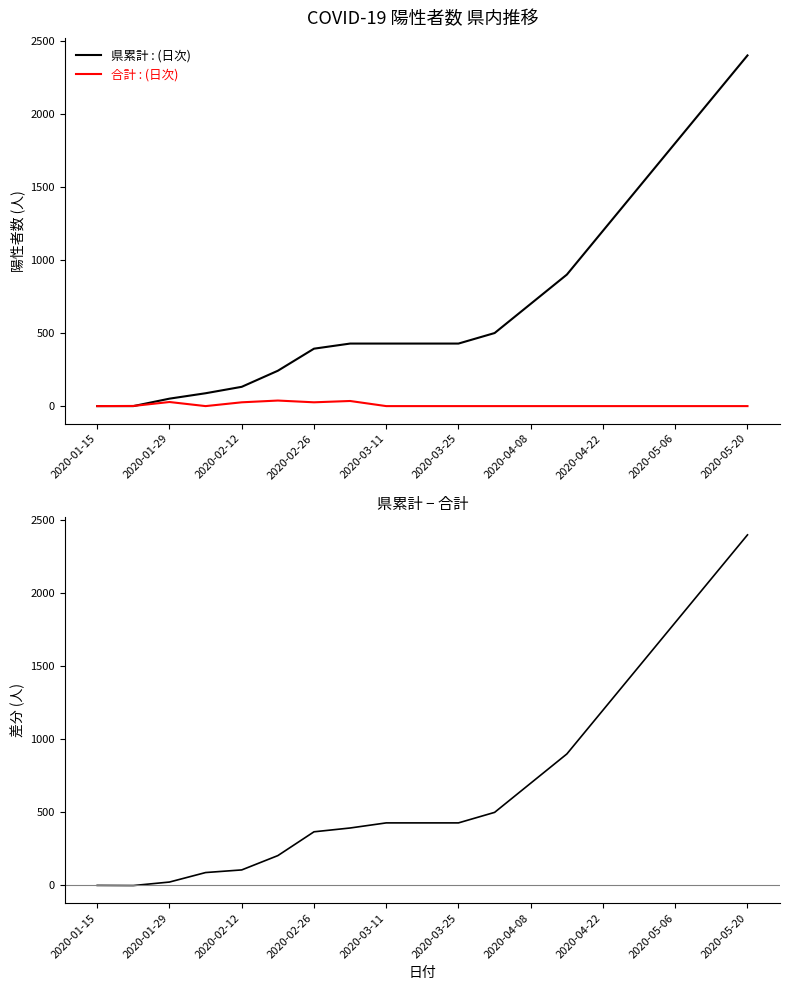

True or false: 合計 and 県累計 − 合計 intersect in this chart.

True